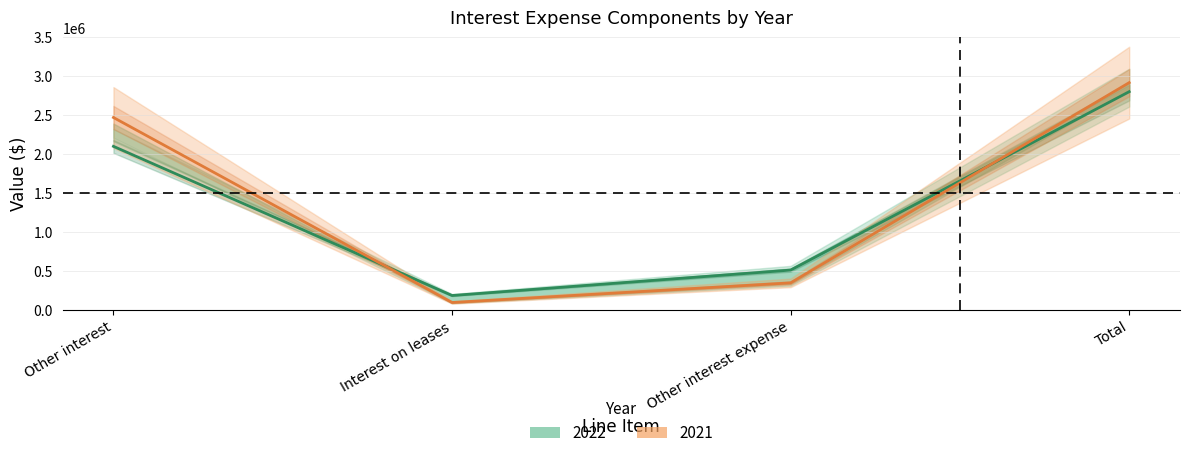

Between Total and Other interest expense, which is larger?

Total